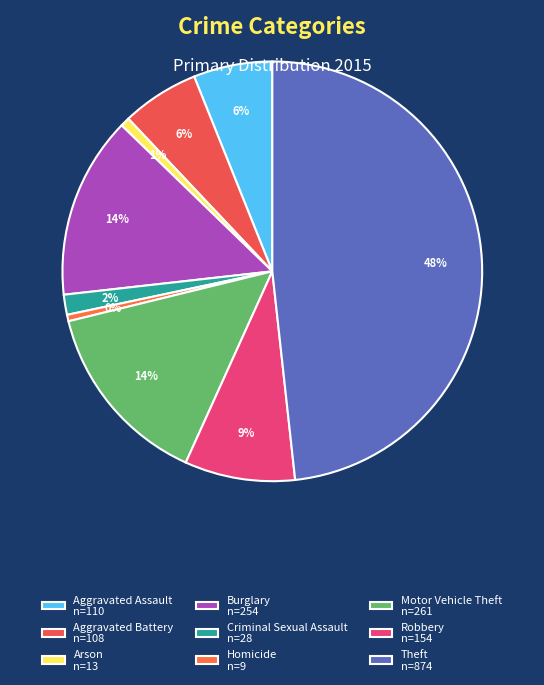

Which category has the smallest portion of the pie?

Homicide